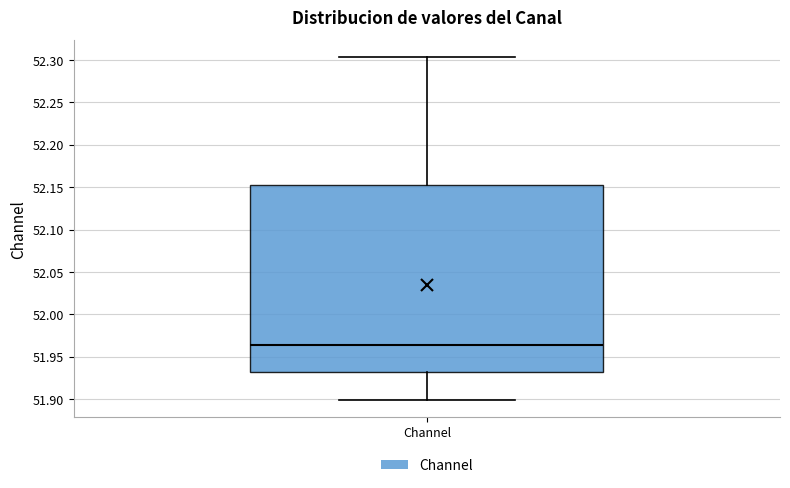

Where does the lower whisker of the box for Channel end on the y-axis? The values are not printed on the chart, so give them approximately, as read against the axis.

51.900